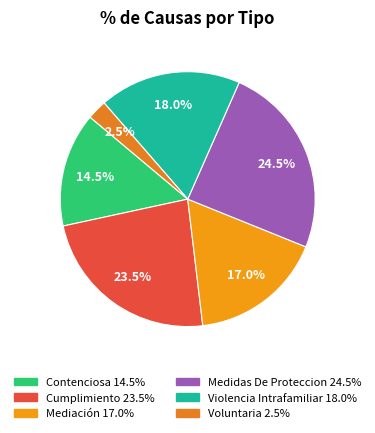

How many slices are in this pie chart?

6